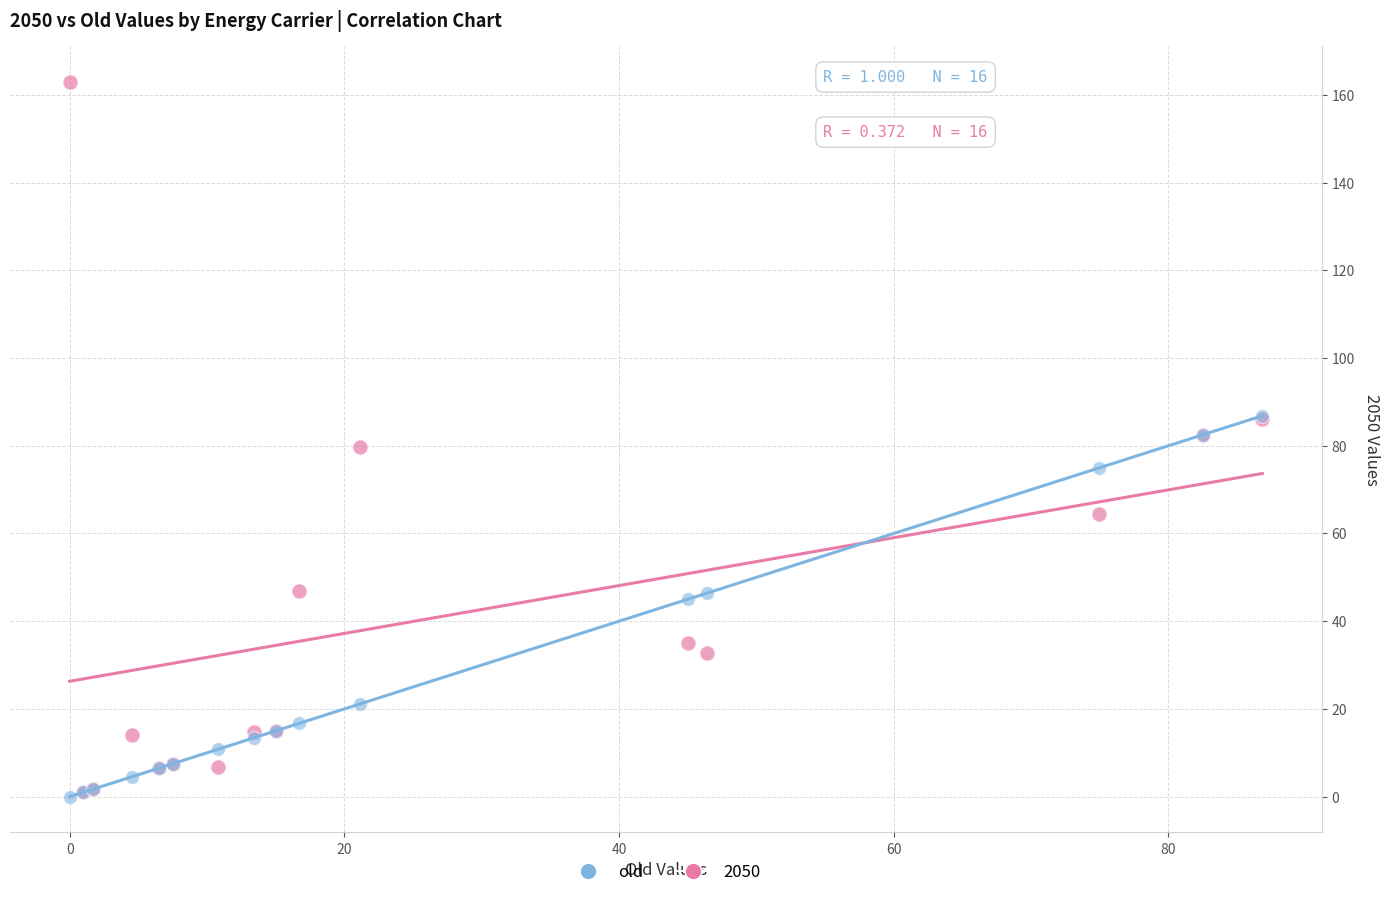

What are all the series names shown in the legend?

old, 2050